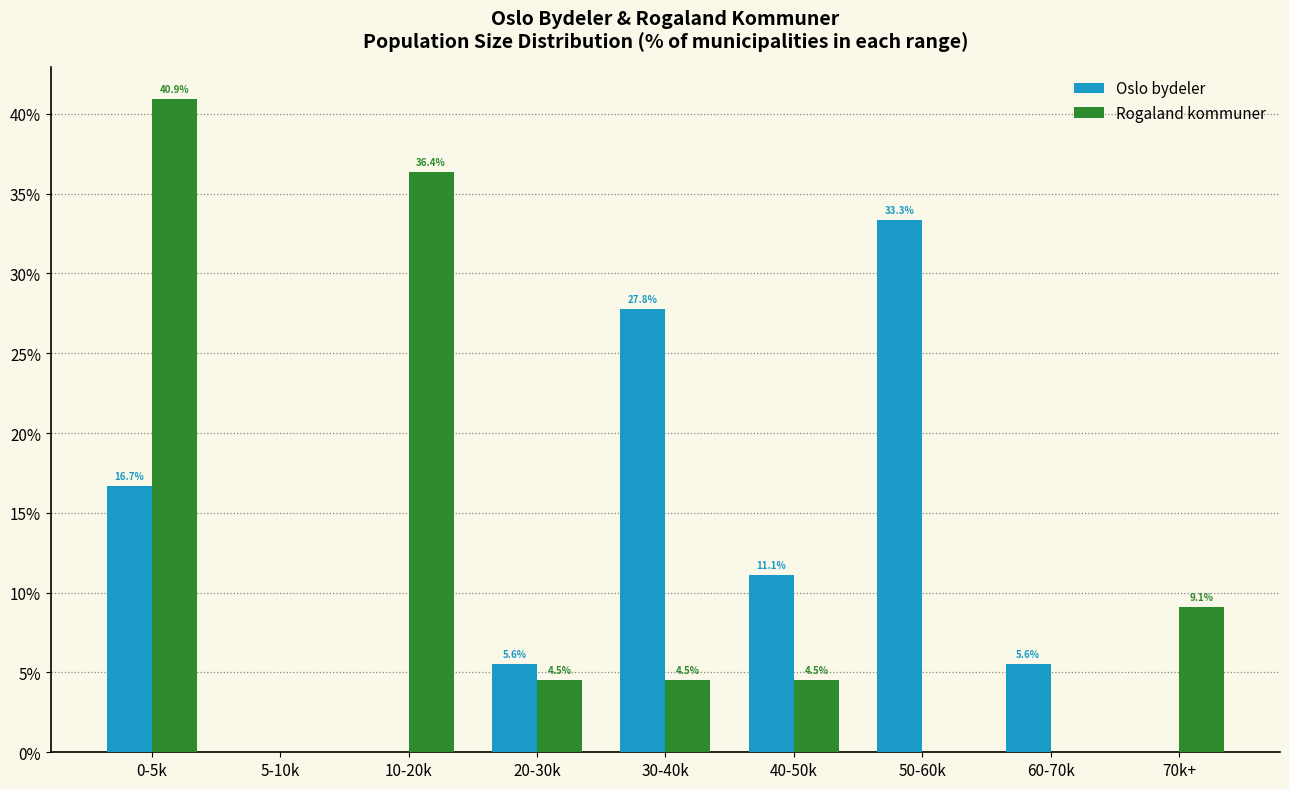

Reading left to right, list all the values displayed in this chart.

Oslo bydeler: 0-5k=16.7	5-10k=0.0	10-20k=0.0	20-30k=5.6	30-40k=27.8	40-50k=11.1	50-60k=33.3	60-70k=5.6	70k+=0.0
Rogaland kommuner: 0-5k=40.9	5-10k=0.0	10-20k=36.4	20-30k=4.5	30-40k=4.5	40-50k=4.5	50-60k=0.0	60-70k=0.0	70k+=9.1